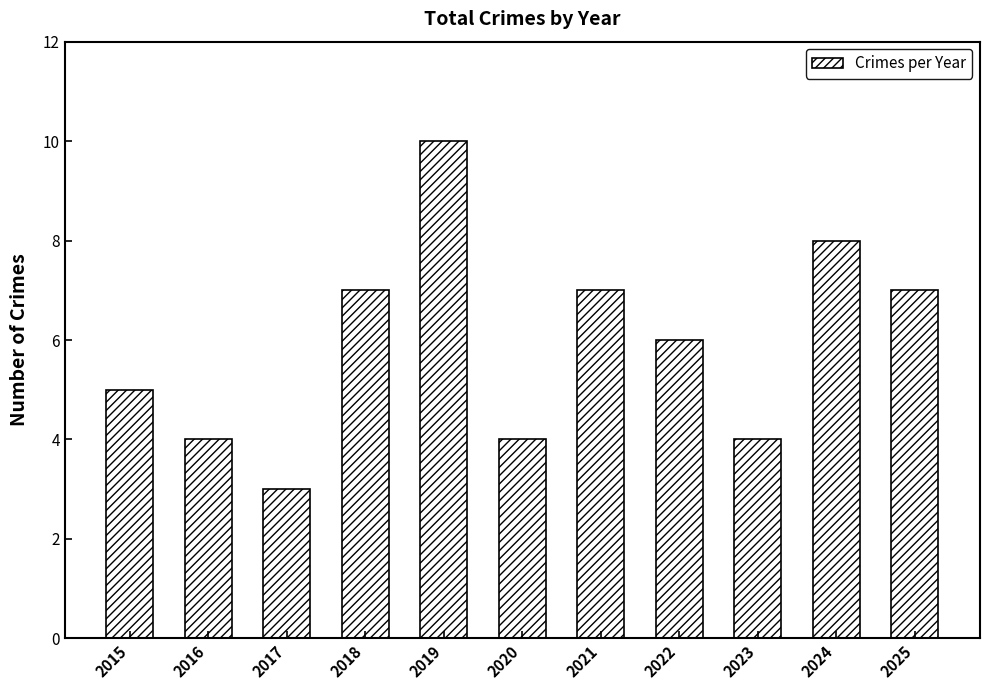

Which label corresponds to the largest value in the chart?

2019